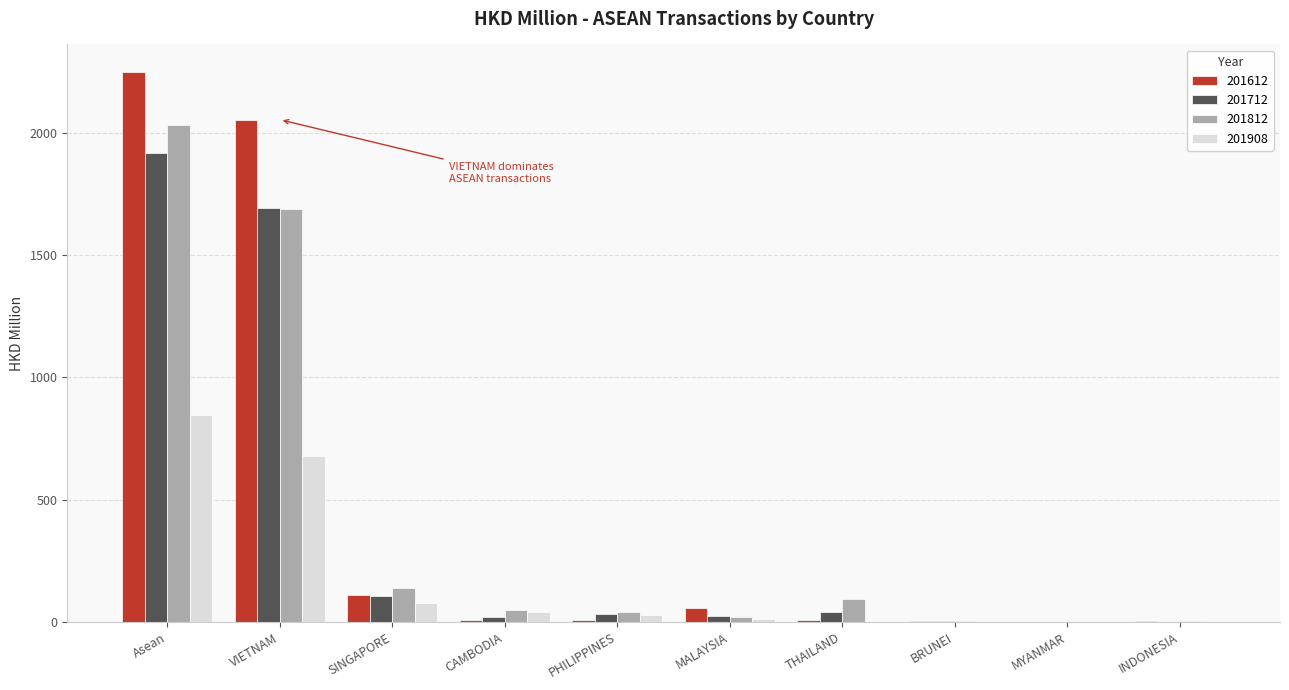

Which series has the largest range (max minus min)?

201612